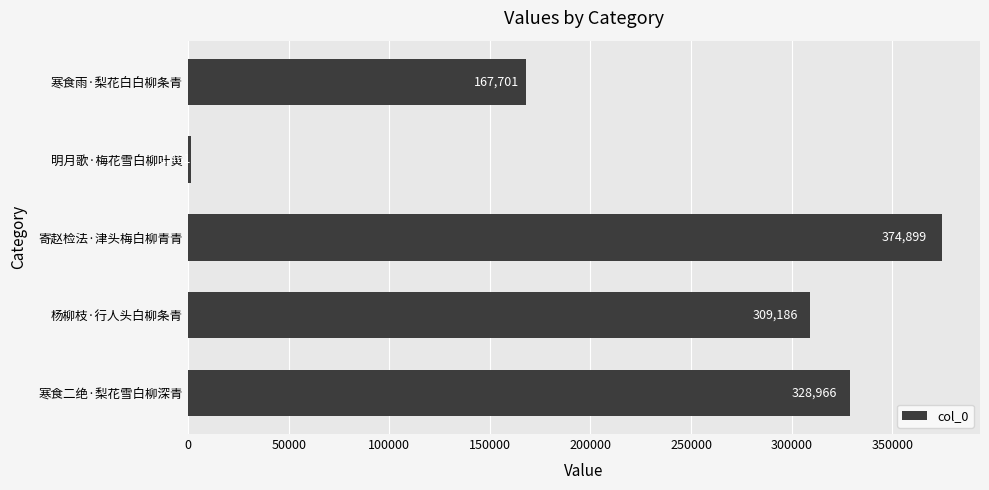

Which has a higher value, 寒食二绝·梨花雪白柳深青 or 明月歌·梅花雪白柳叶黄?

寒食二绝·梨花雪白柳深青